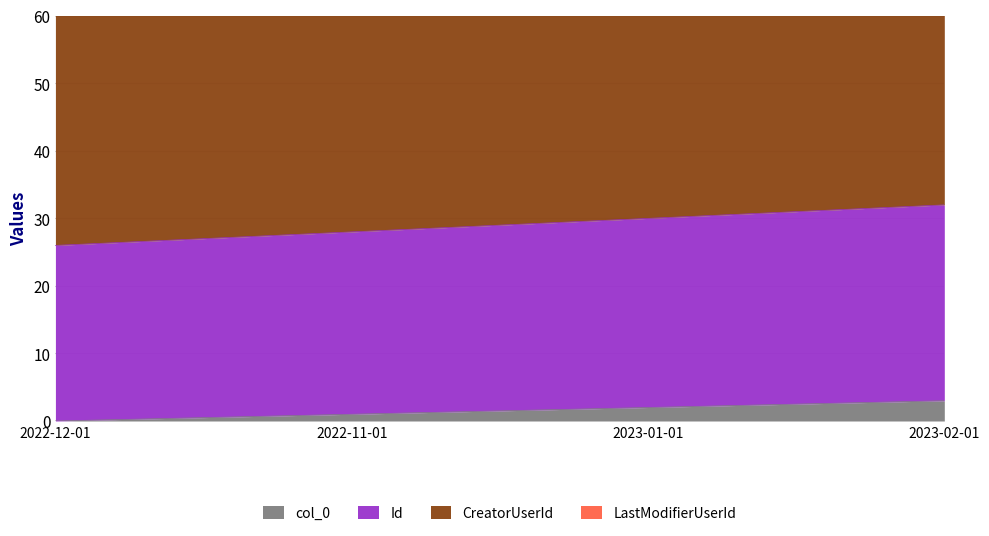

What is the value of the col_0 point at the 2nd from the left?

1